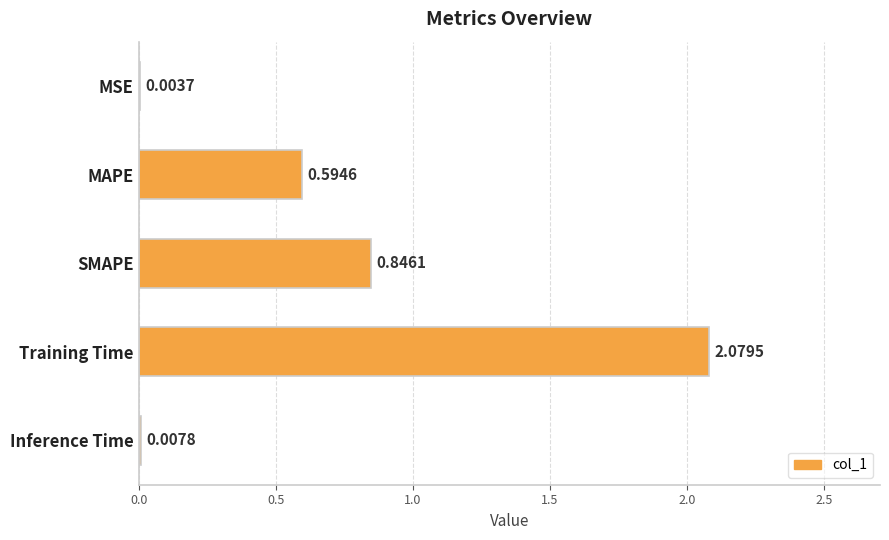

At which category does the chart reach its peak across all series?

Training Time